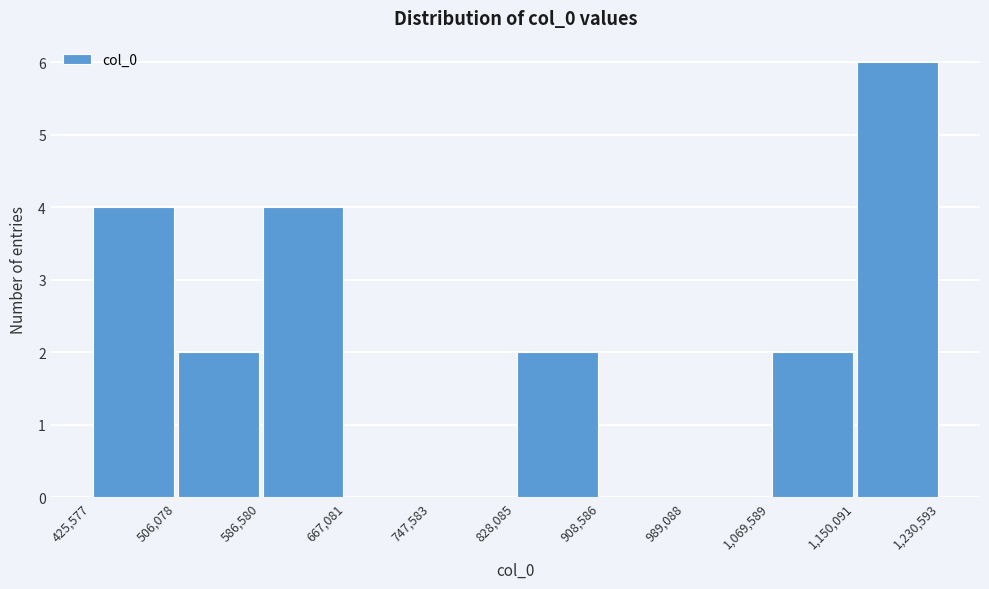

Reading left to right, transcribe this chart: for each bar, give the range it covers on the x-axis and its height. The values are not printed on the chart, so give them approximately, as read against the axis.

425,577 to 506,078: 4
506,078 to 586,580: 2
586,580 to 667,081: 4
667,081 to 747,583: 0
747,583 to 828,085: 0
828,085 to 908,586: 2
908,586 to 989,088: 0
989,088 to 1,069,589: 0
1,069,589 to 1,150,091: 2
1,150,091 to 1,230,593: 6